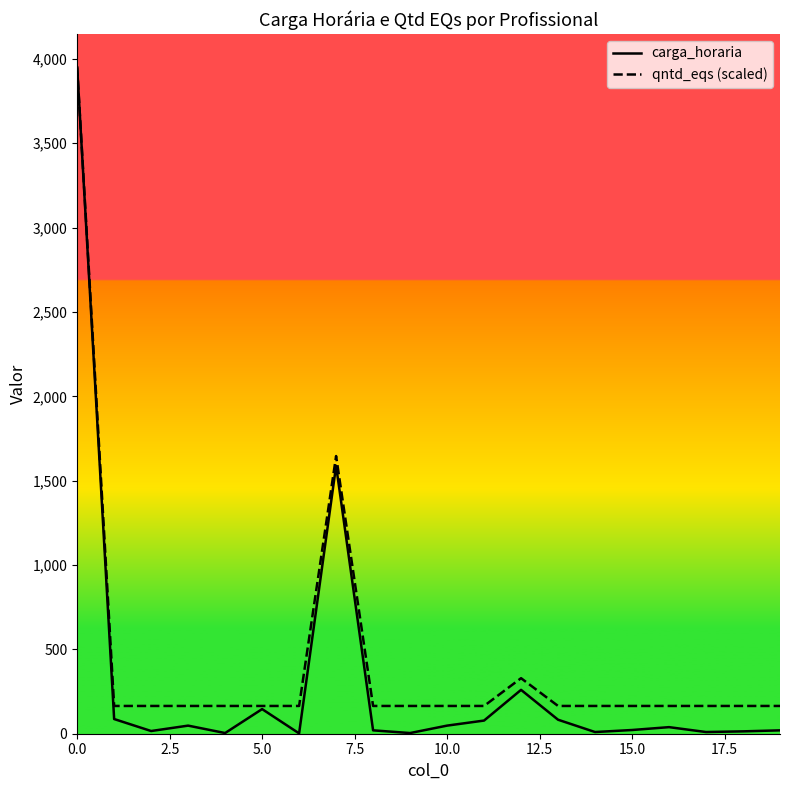

Which series has the largest range (max minus min)?

carga_horaria